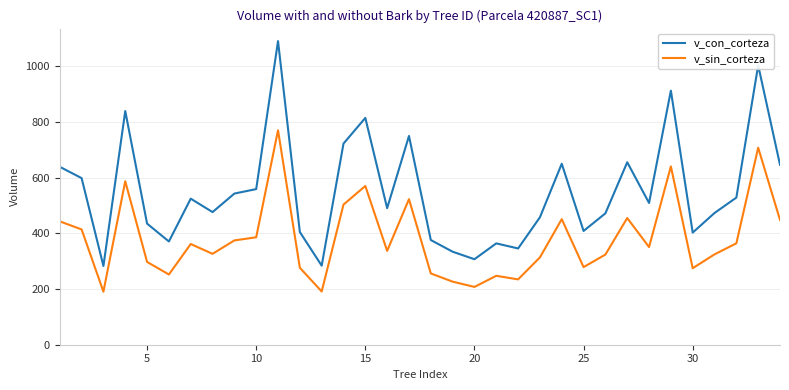

Which series has the largest range (max minus min)?

v_con_corteza